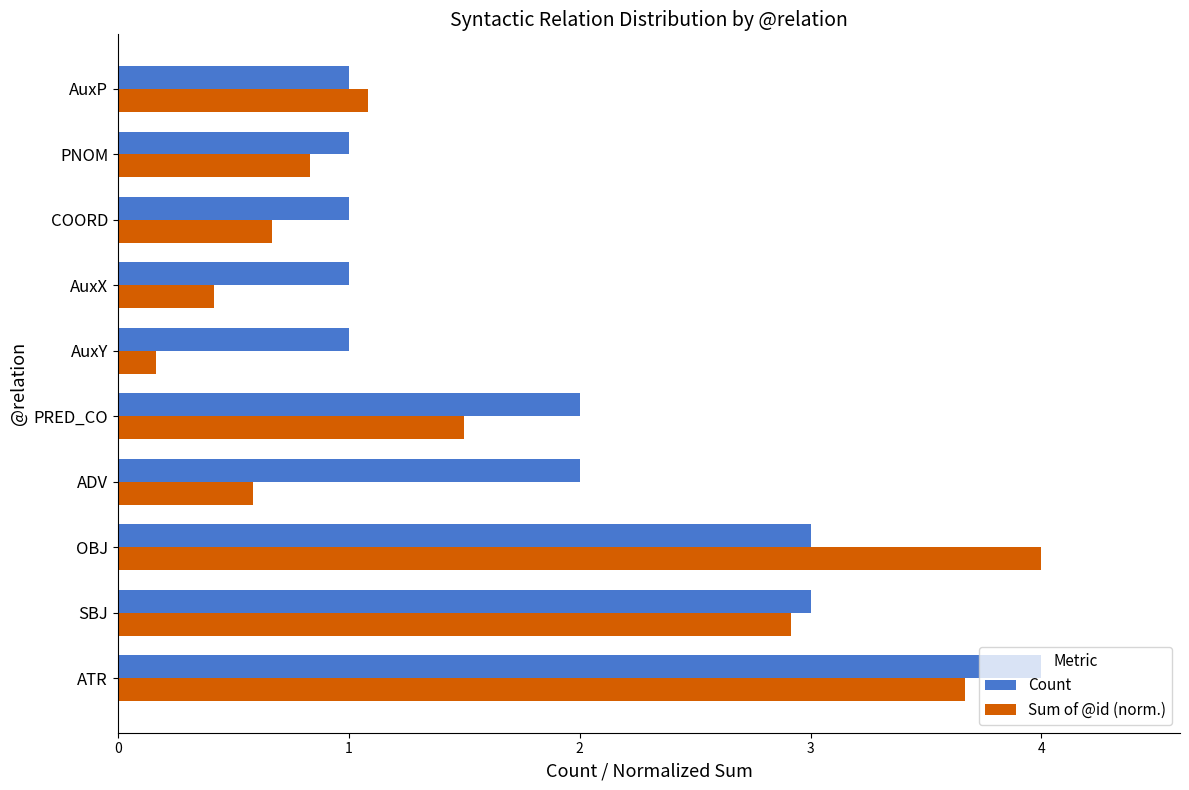

The Count series shows 1.5 at SBJ. True or false?

False